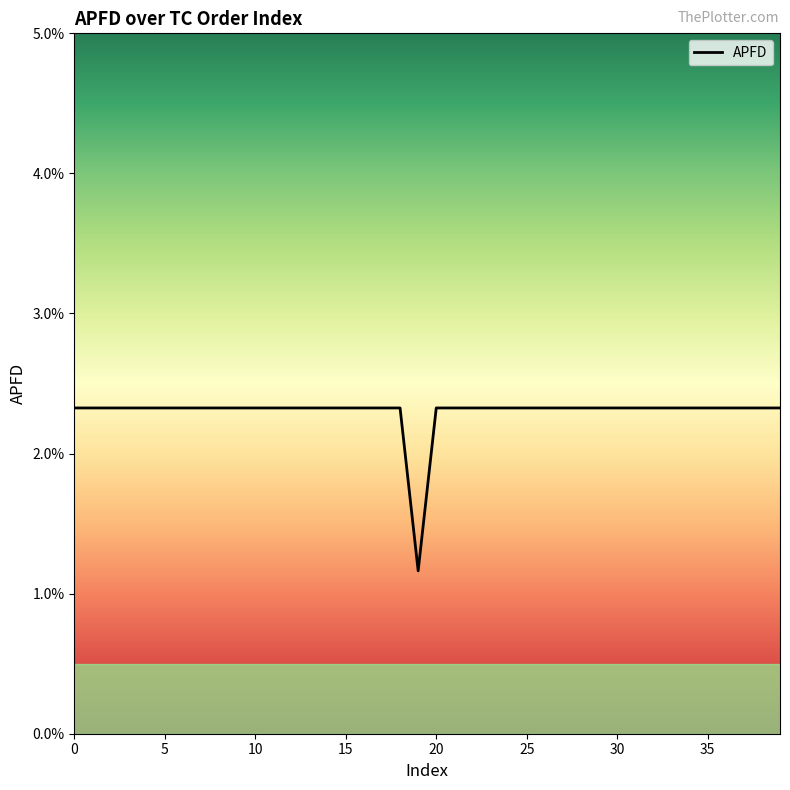

Is this an area chart (filled region under the line)?

No